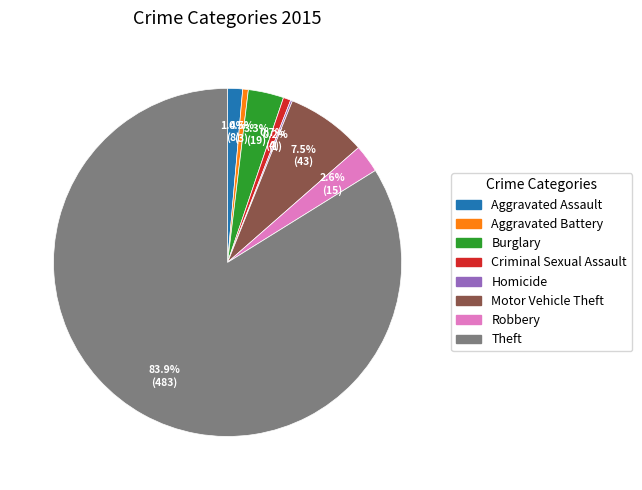

Combined, do Aggravated Assault and Theft account for over 50%?

Yes